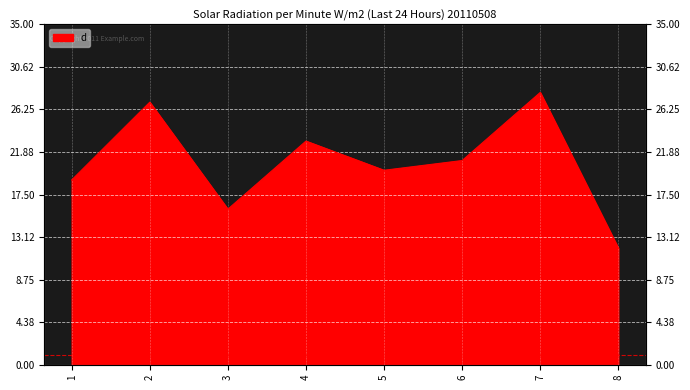

What value does the data have at 7, to the nearest 5?

30